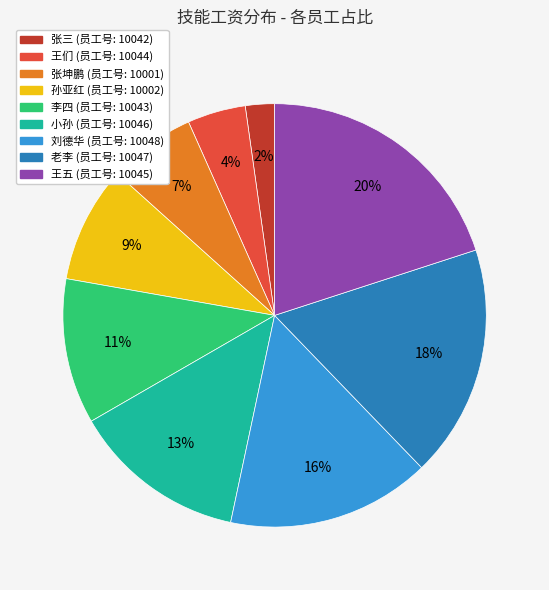

To the nearest percent, what is the average slice percentage?

11%